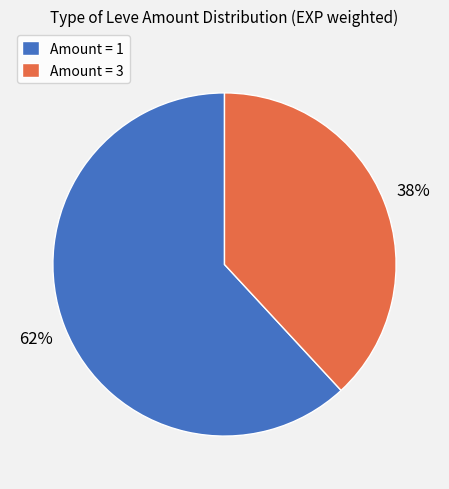

What is the smallest slice in the pie chart?

Amount = 3